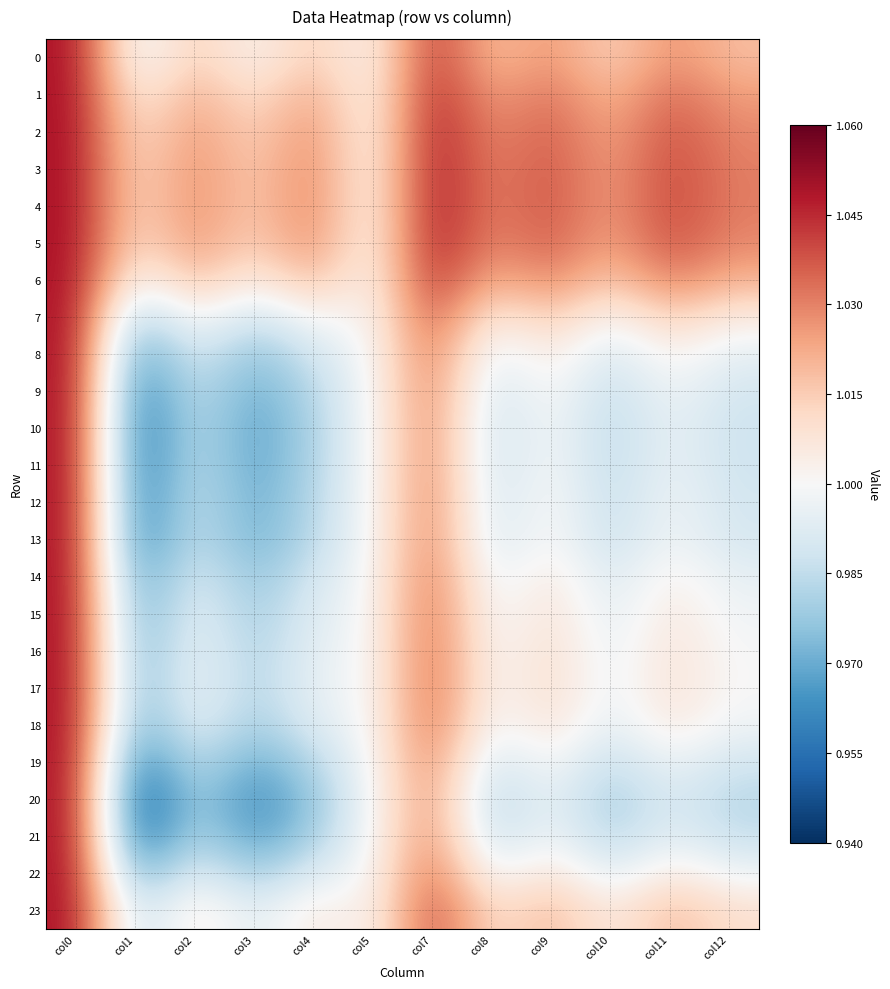

What is the smallest value displayed?

0.9